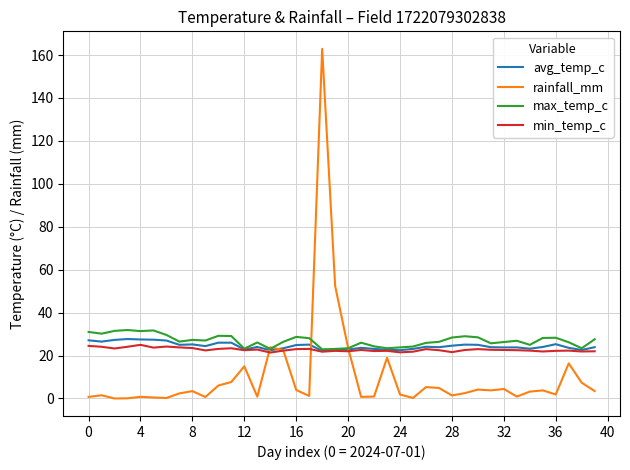

What is the greatest value displayed?

162.9